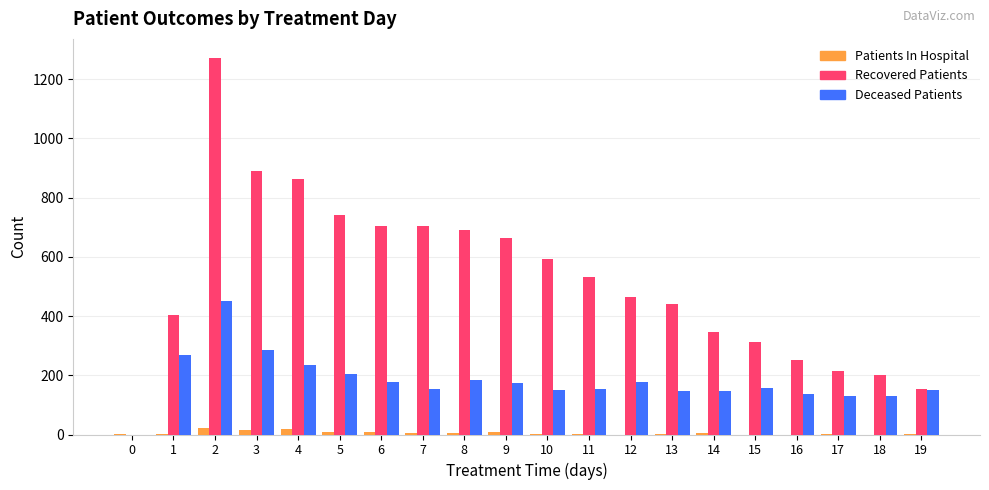

True or false: Deceased Patients has a value of 233 at 4.

True